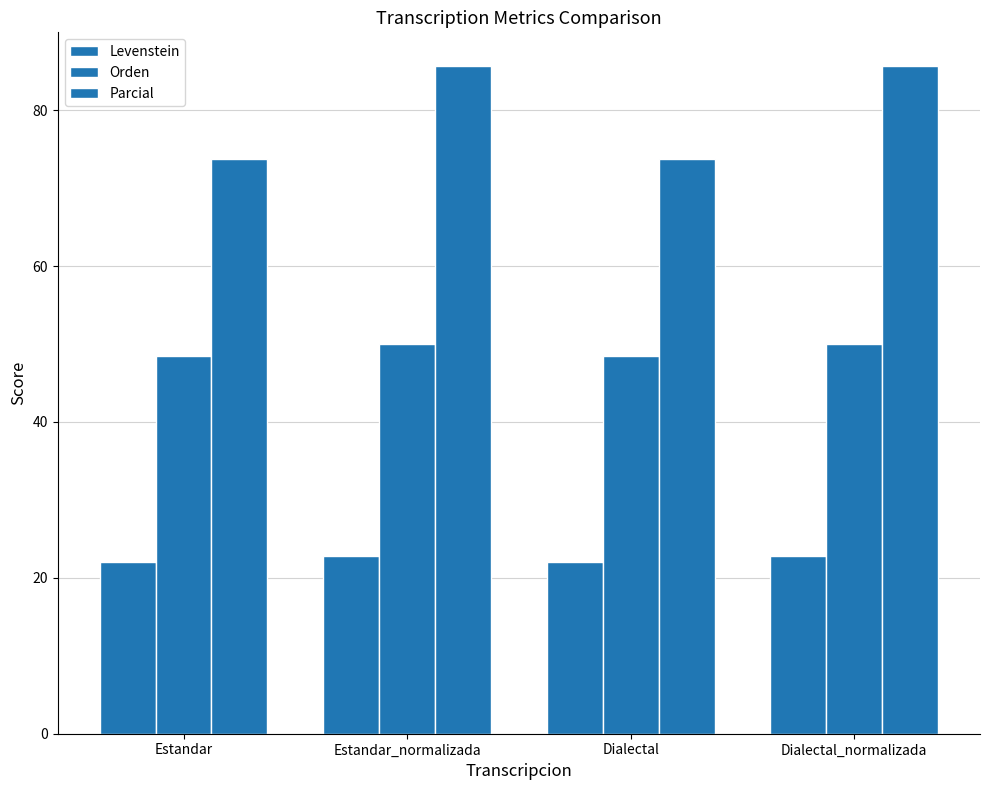

The Parcial series shows 73.7 at Dialectal. True or false?

True